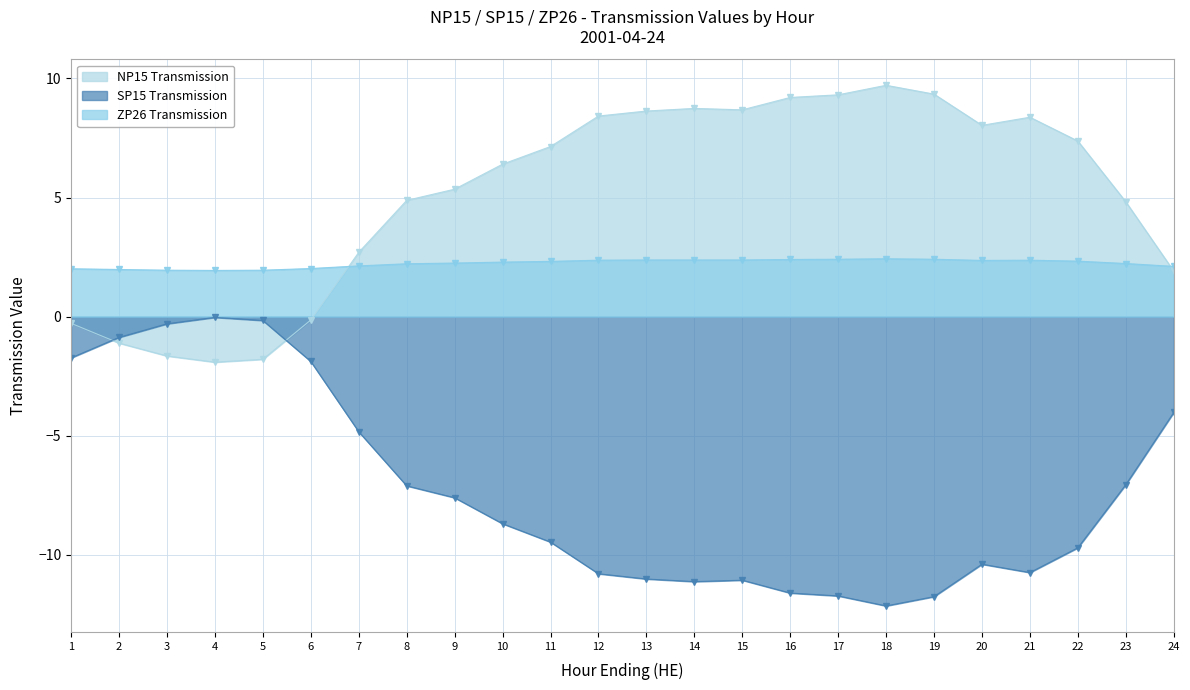

In ZP26 Transmission, how many points are lower than both neighbors (excluding endpoints)?

2